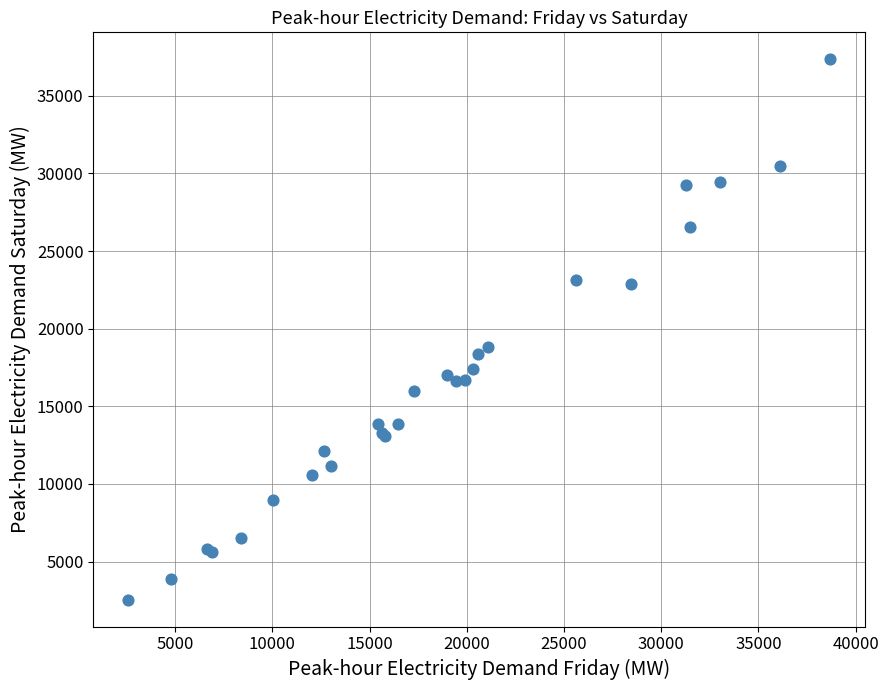

What Y value in the scatter plot is closest to 19950?

18831.7